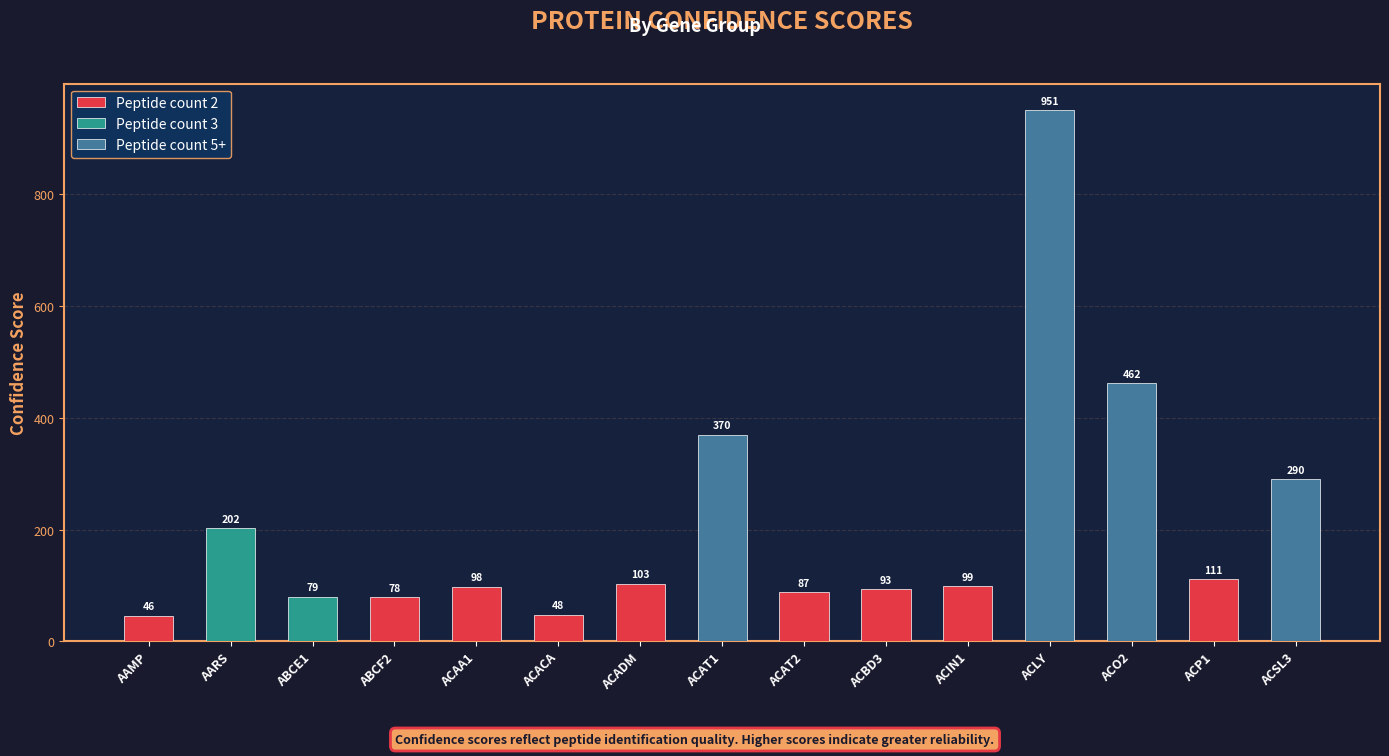

What position from the left is ACP1?

14